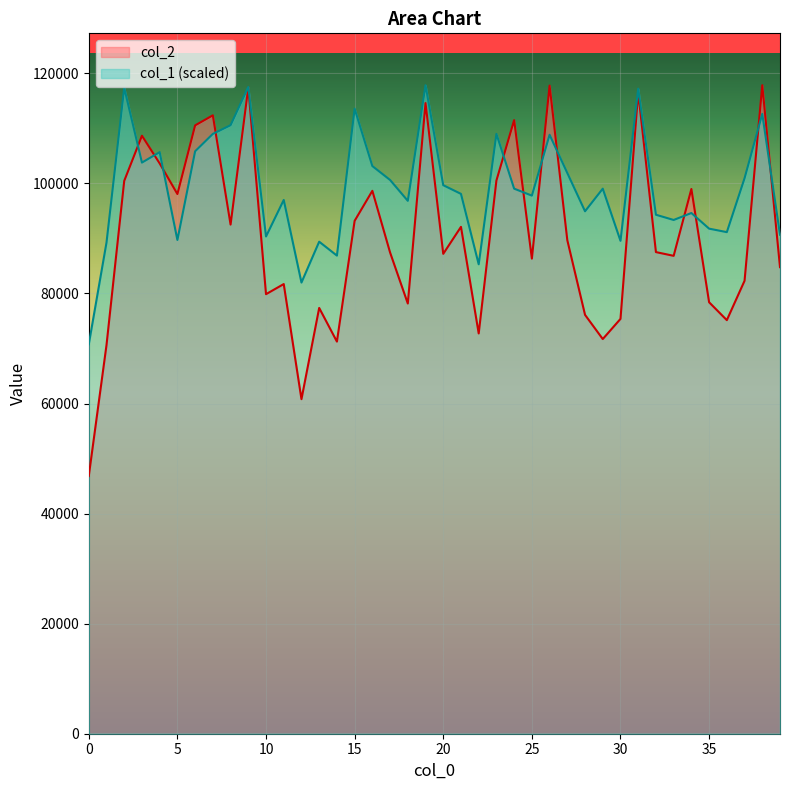

True or false: col_2 and col_1 cross at least once.

True